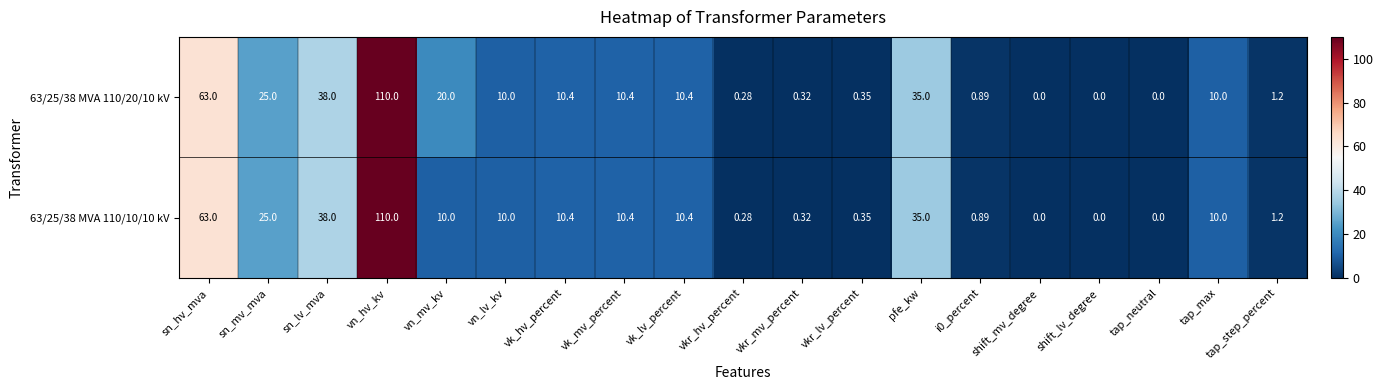

Which category has the highest value across all series?

vn_hv_kv